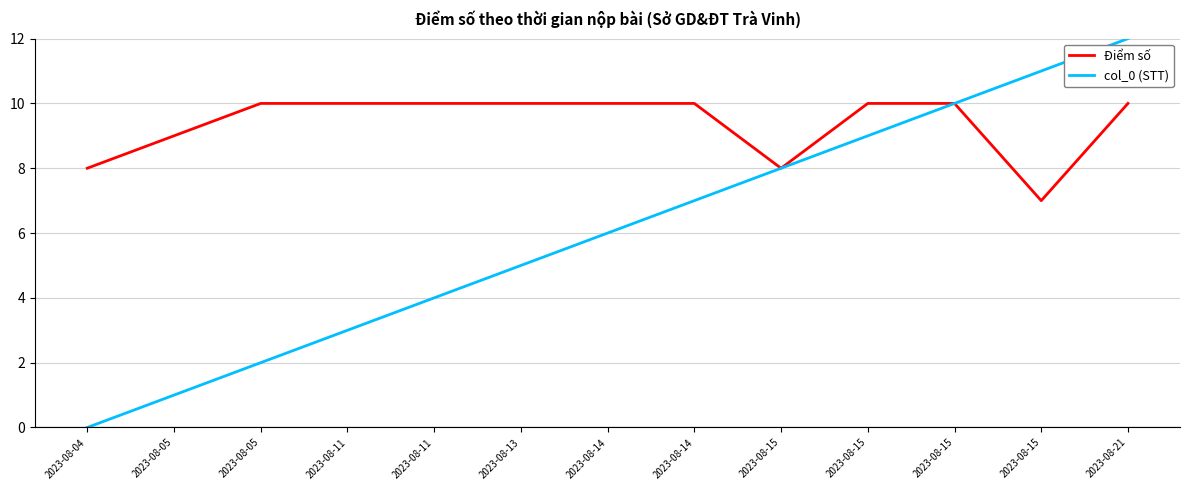

True or false: col_0 (STT) and Điểm số intersect in this chart.

False